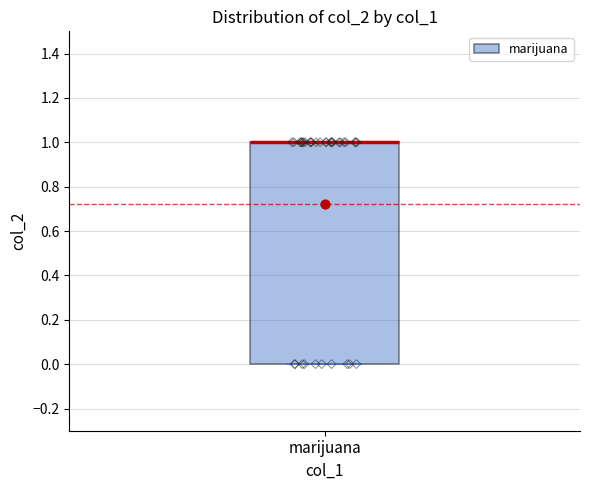

Read this box plot against the y-axis: the position of the median line, the range covered by the box, and the ends of both whiskers. The values are not printed on the chart, so give them approximately, as read against the axis.

median 1 (drawn on the box's upper edge), box 0 to 1, whiskers 0 to 1